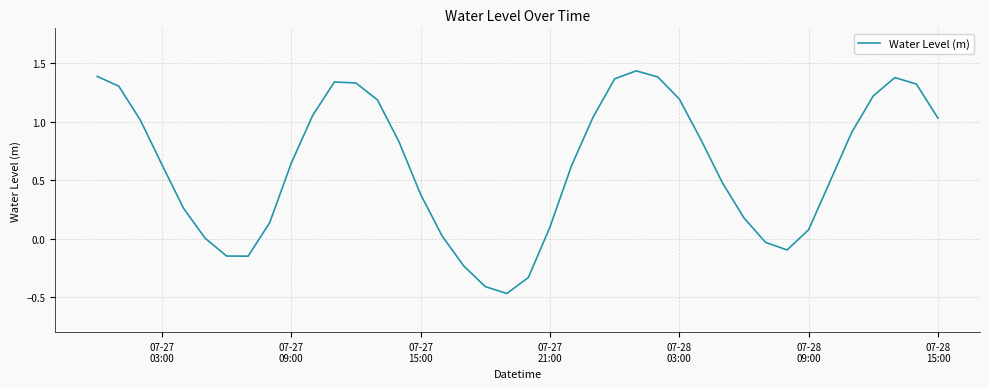

What is the difference between the maximum and minimum values?

1.9